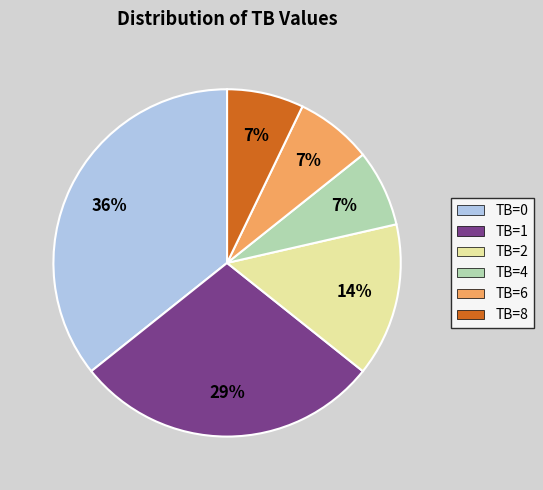

To the nearest percent, what percentage of the pie is TB=2?

14%